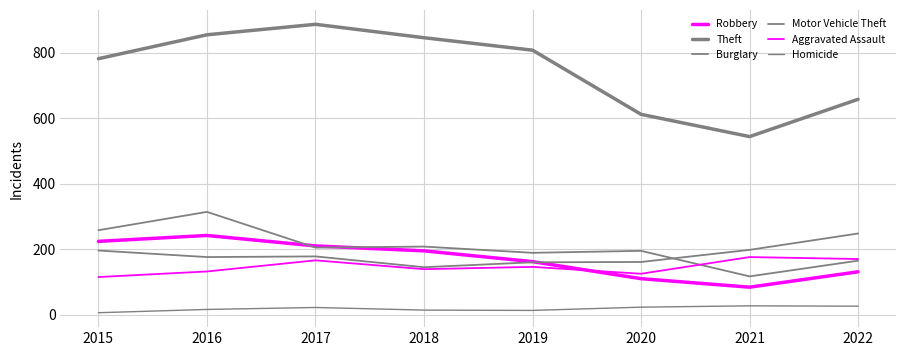

In Burglary, how many points are higher than both neighbors (excluding endpoints)?

3